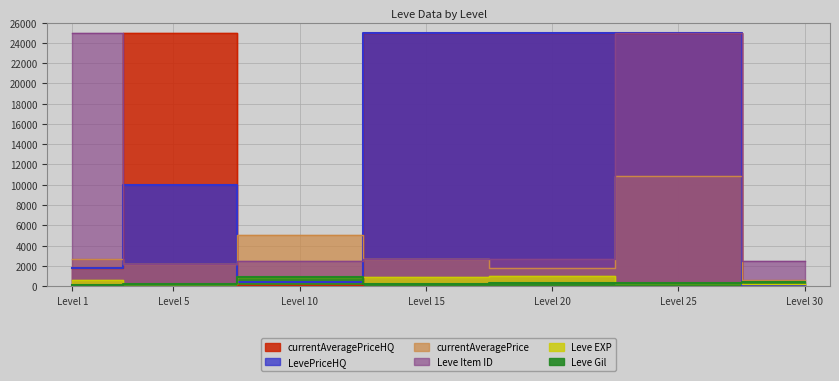

Does the chart have visible grid lines?

Yes